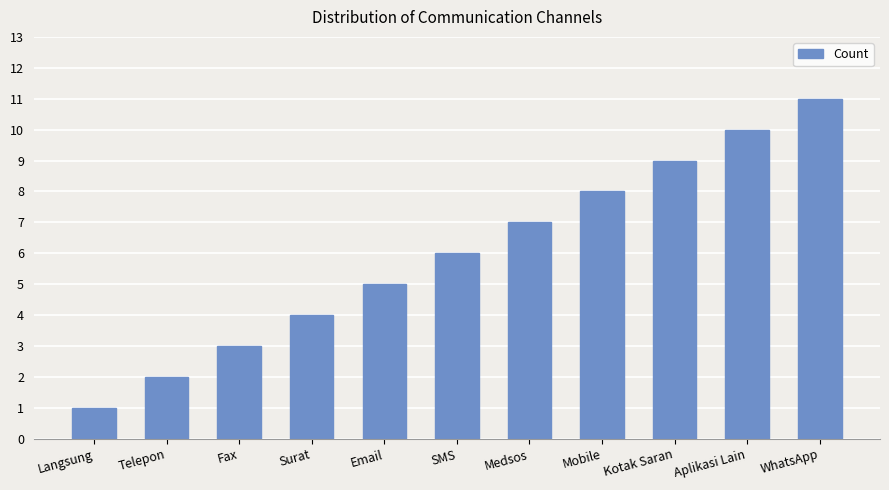

What is the change in value from Surat to Email?

+1